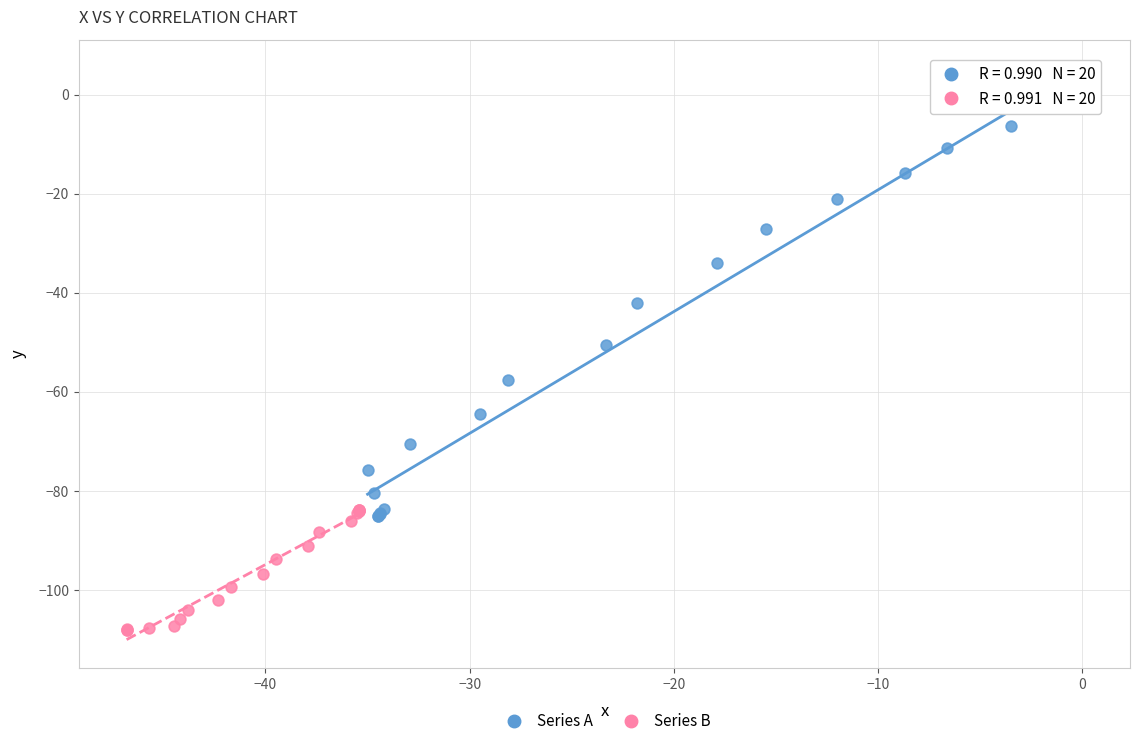

Which series has the widest spread of Y values?

Series A